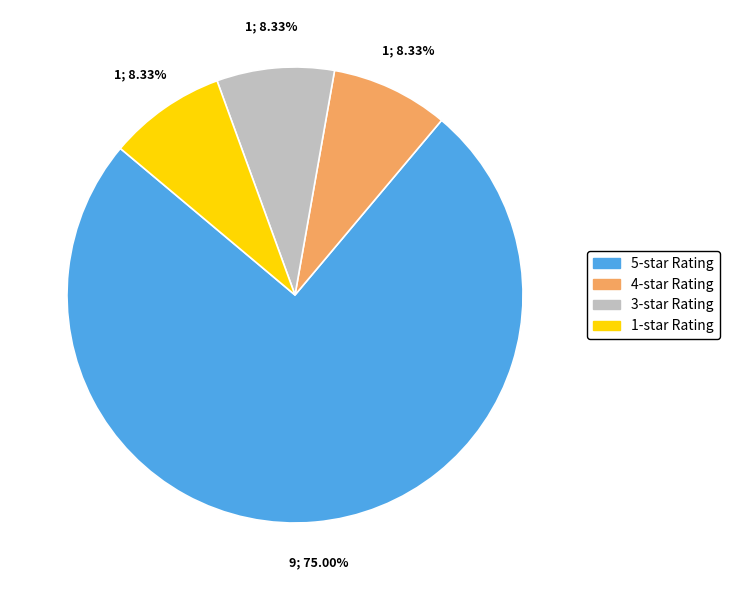

Is there any slice that represents more than half of the pie?

Yes